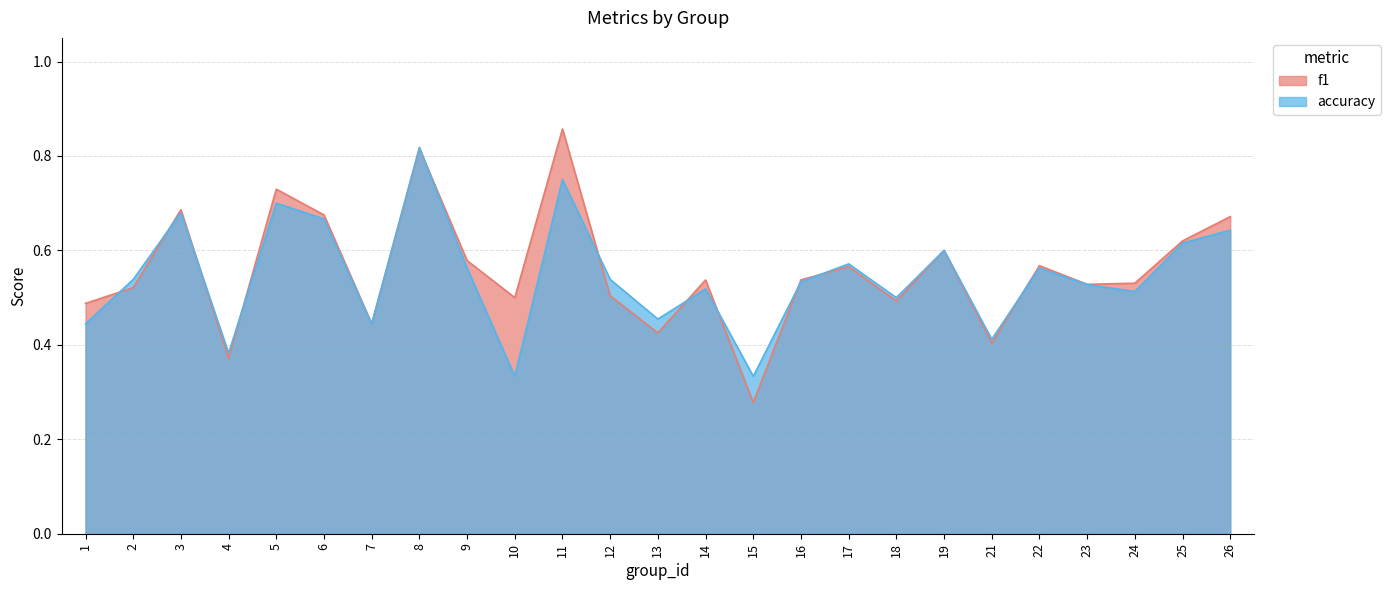

True or false: accuracy has more than 0 points higher than both neighbors.

True